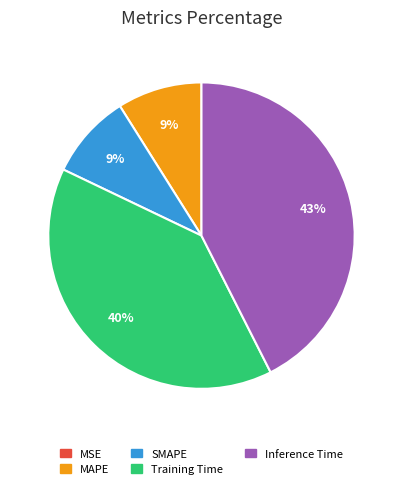

Does Training Time represent more than half of the total?

No